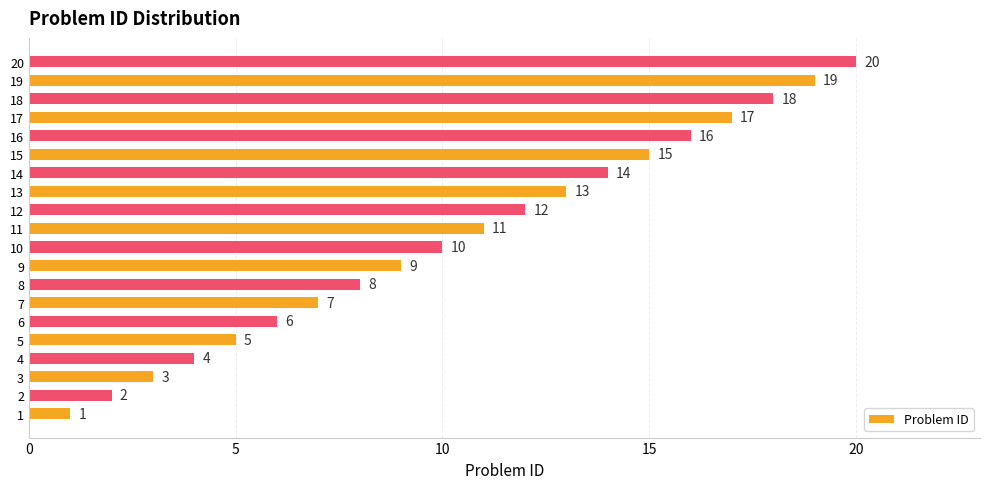

What is the ratio of the value at 10 to the value at 15?

0.7